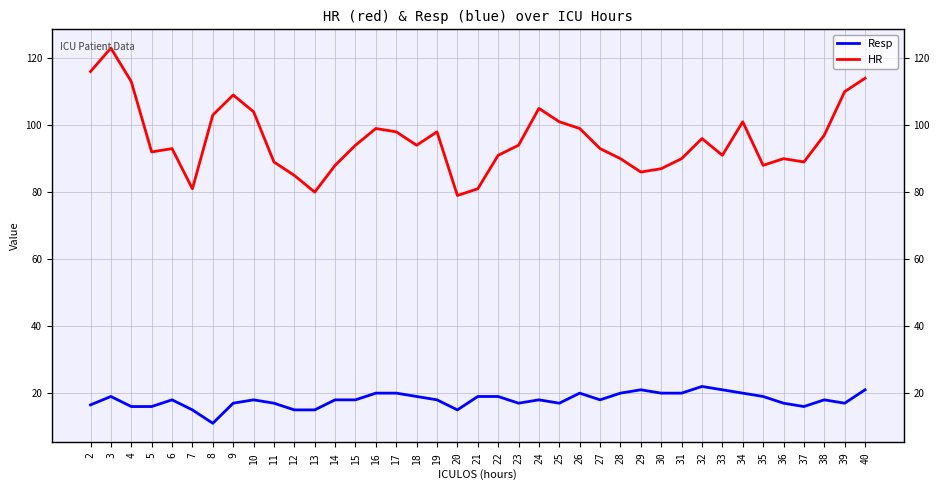

Where is the first local minimum for HR?

5